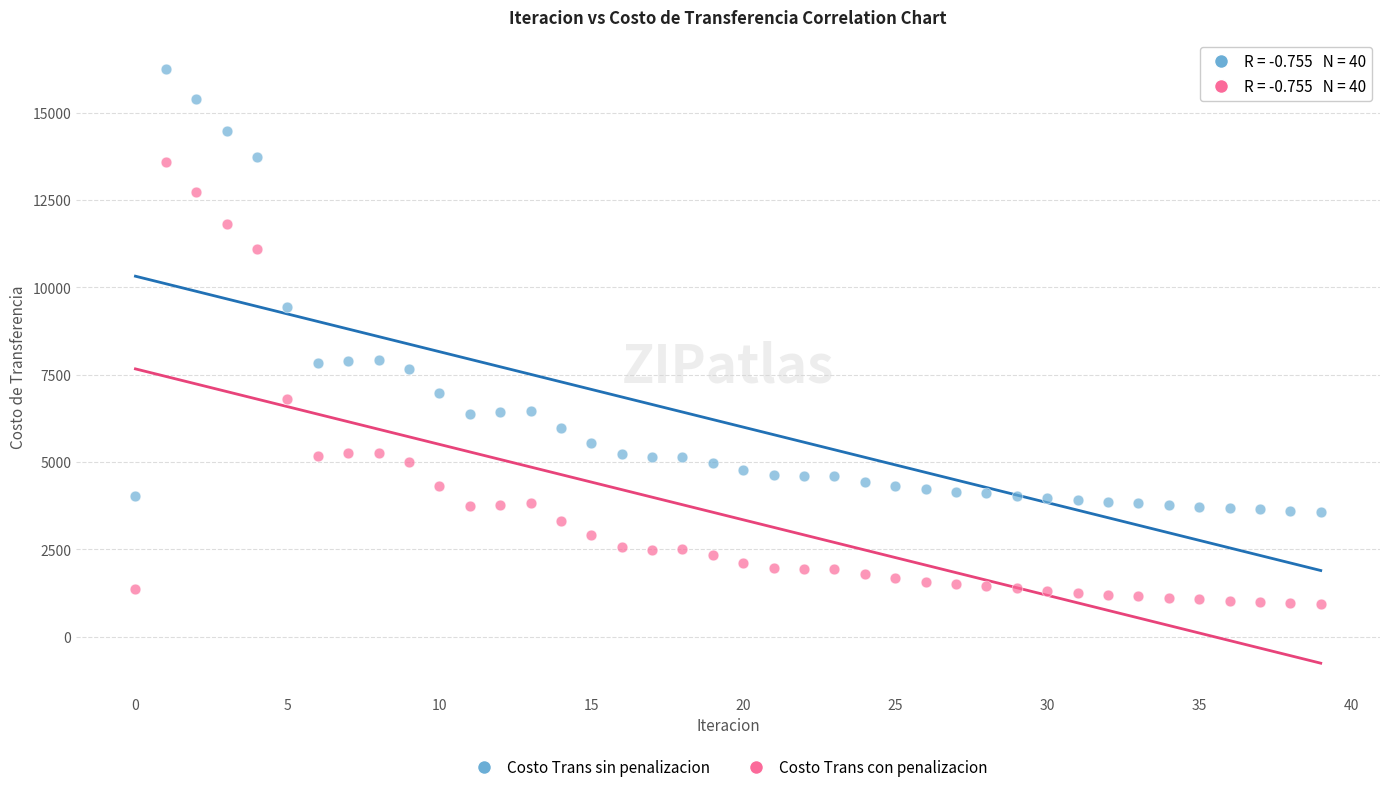

Which series reaches the minimum Y coordinate?

Costo Trans con penalizacion